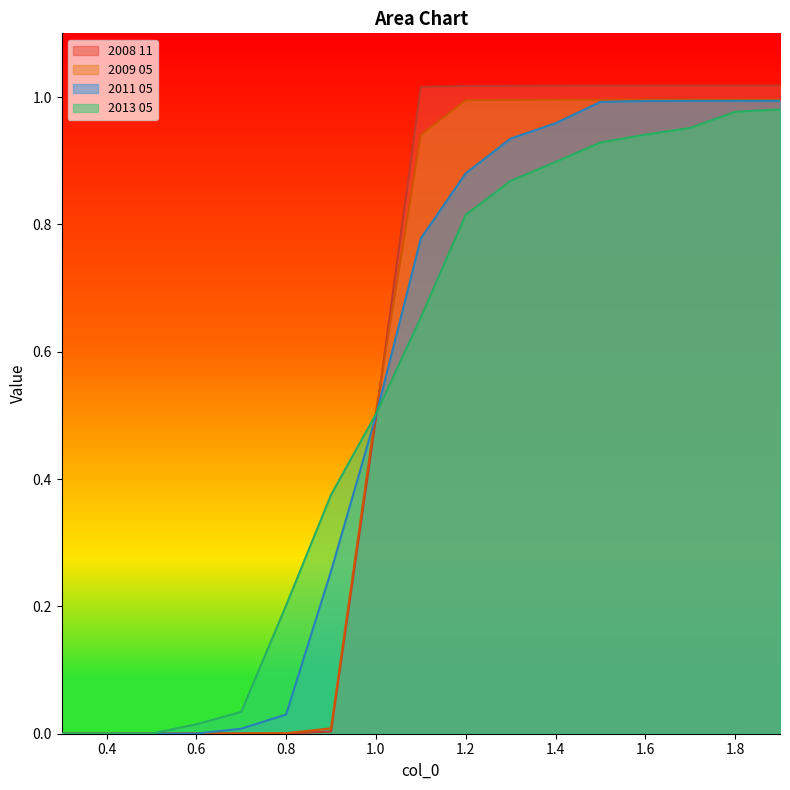

How many positive values does the 2013 05 series have?

16